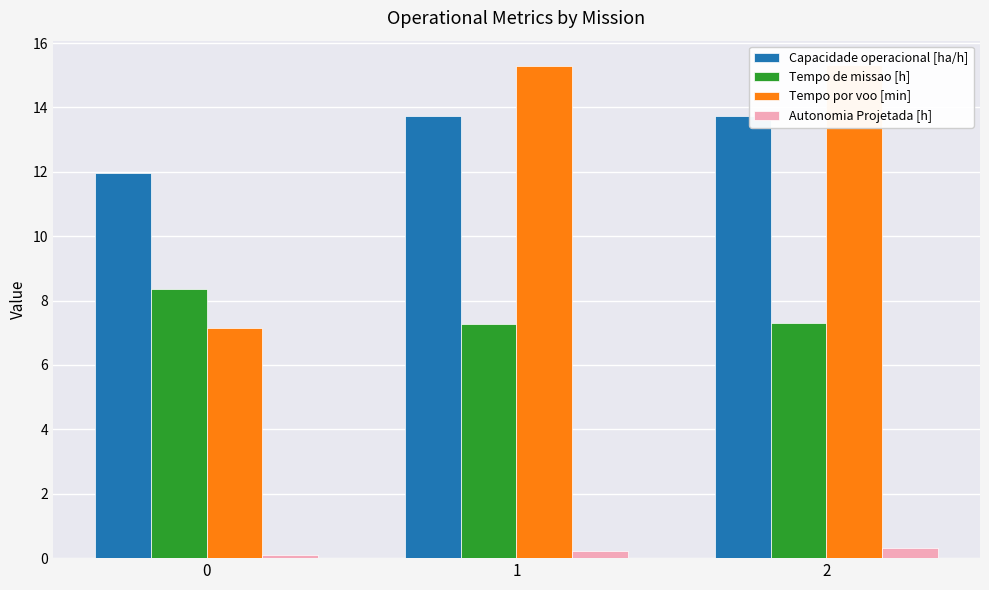

What is the total value across all series at 0?

27.6